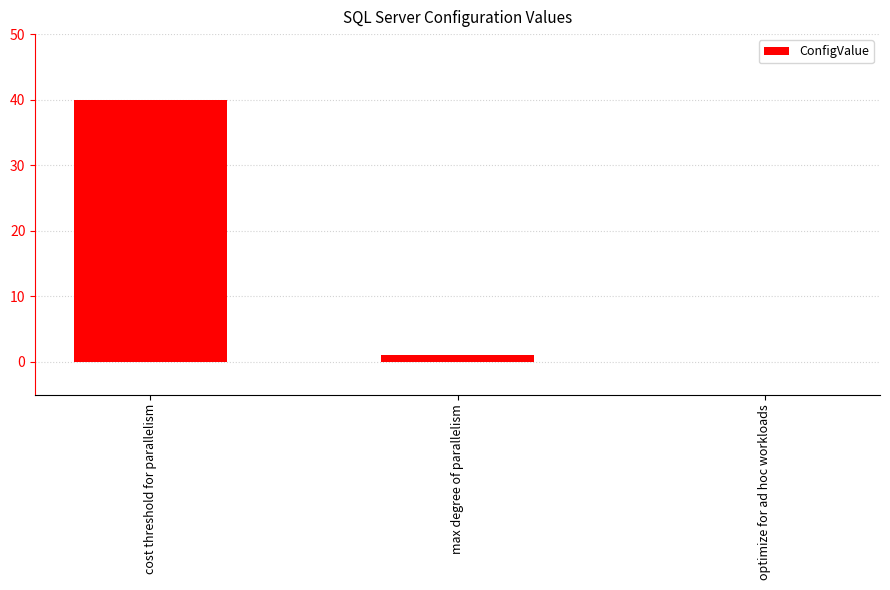

Approximately how many times larger is the value at cost threshold for parallelism compared to max degree of parallelism?

40.0